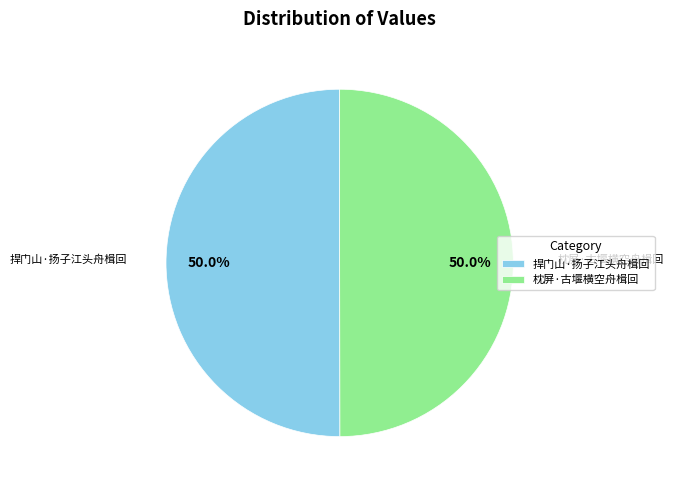

What is the ratio of the value at 捍门山·扬子江头舟楫回 to the value at 枕屏·古堰横空舟楫回?

1.0